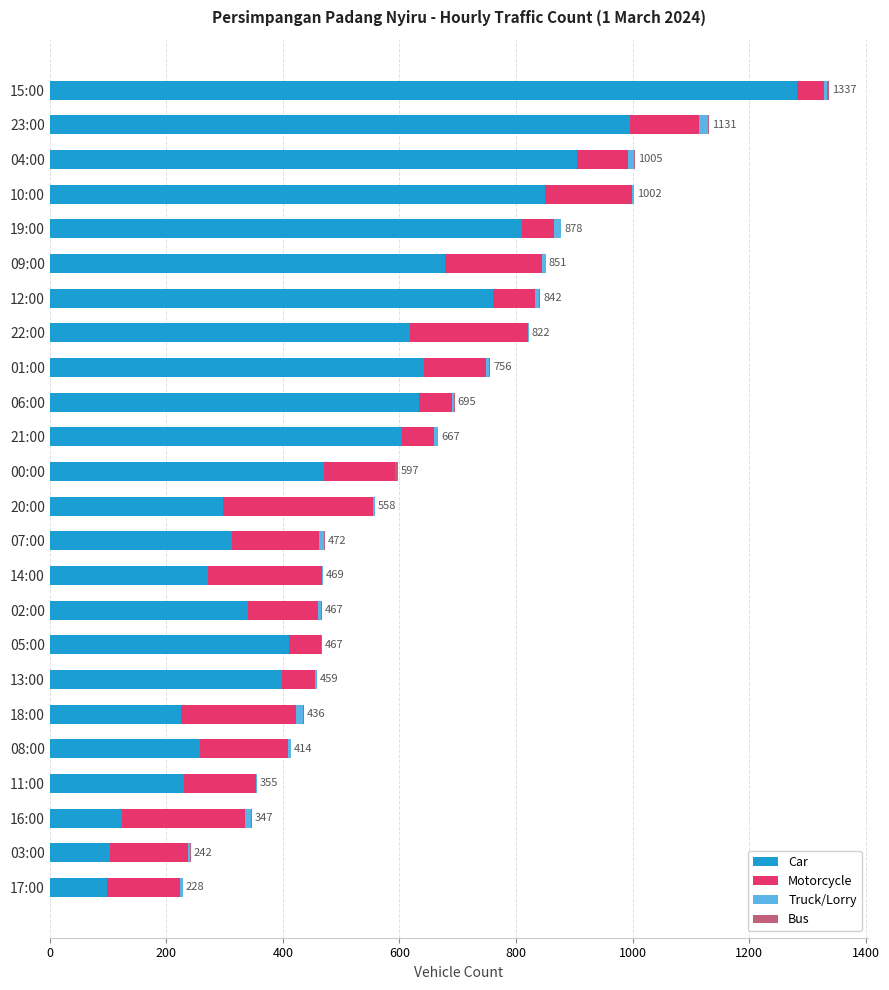

At which label does Car reach its peak?

15:00